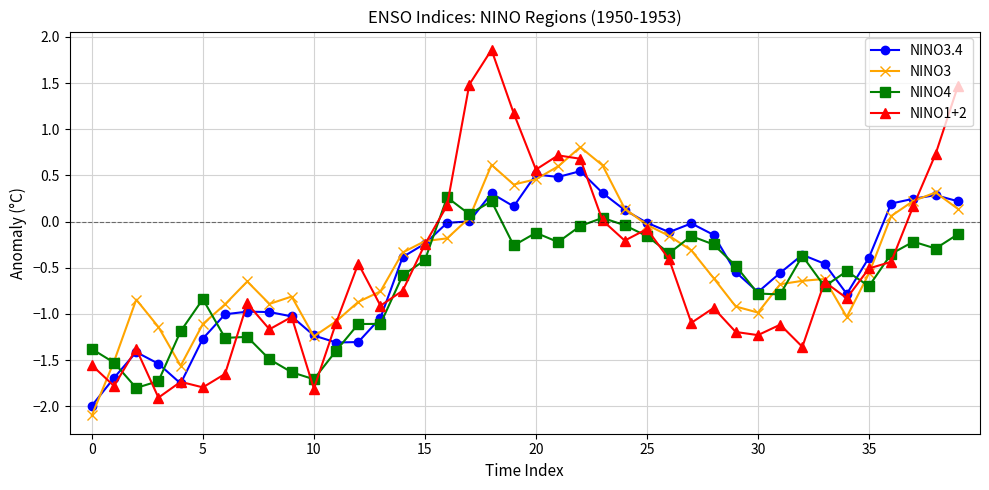

How many intersections are there between NINO1+2 and NINO4?

17